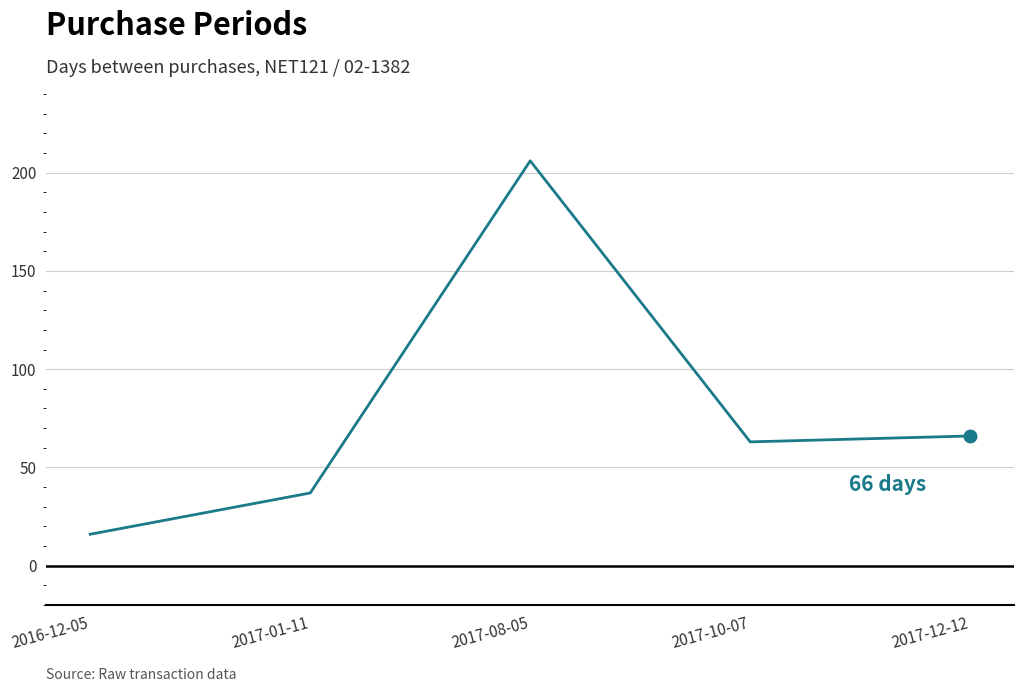

Reading left to right, extract all data points from this chart.

2016-12-05=16	2017-01-11=37	2017-08-05=206	2017-10-07=63	2017-12-12=66